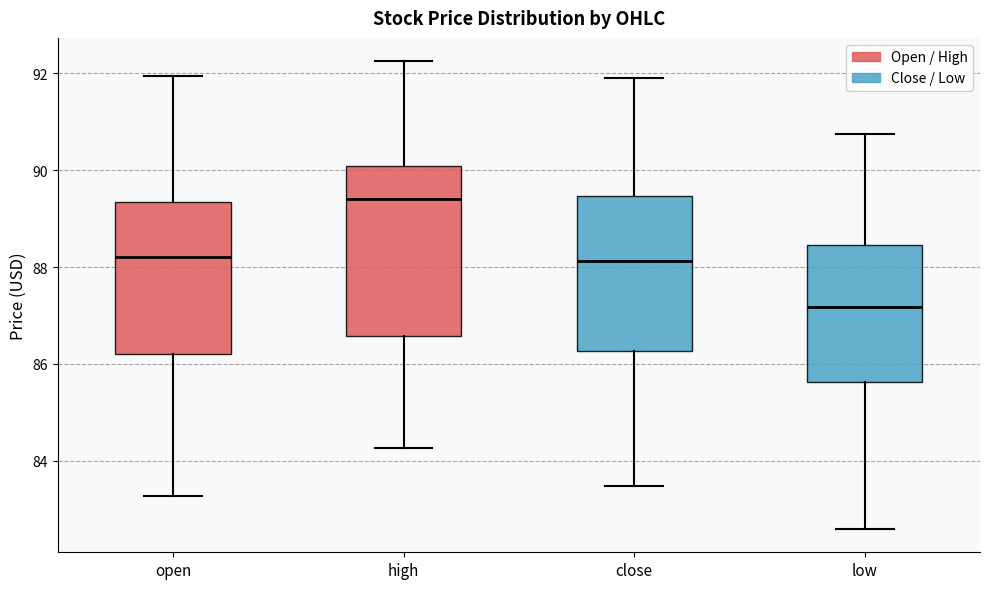

Reading left to right, transcribe this box plot: for each box, give where its median line is, the range the box spans, and where its two whiskers end, as read against the y-axis. The values are not printed on the chart, so give them approximately, as read against the axis.

open: median 88.2, box 86.2 to 89.4, whiskers 83.2 to 92.0
high: median 89.4, box 86.6 to 90.0, whiskers 84.2 to 92.2
close: median 88.2, box 86.2 to 89.4, whiskers 83.4 to 92.0
low: median 87.2, box 85.6 to 88.4, whiskers 82.6 to 90.8